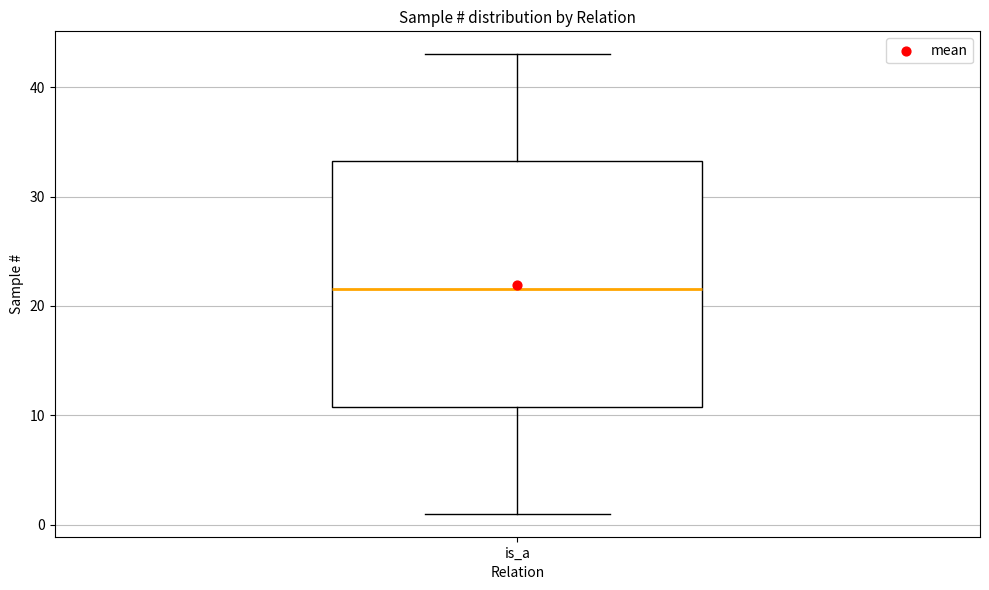

Read this box plot against the y-axis: the position of the median line, the range covered by the box, and the ends of both whiskers. The values are not printed on the chart, so give them approximately, as read against the axis.

median 22, box 11 to 33, whiskers 1 to 43